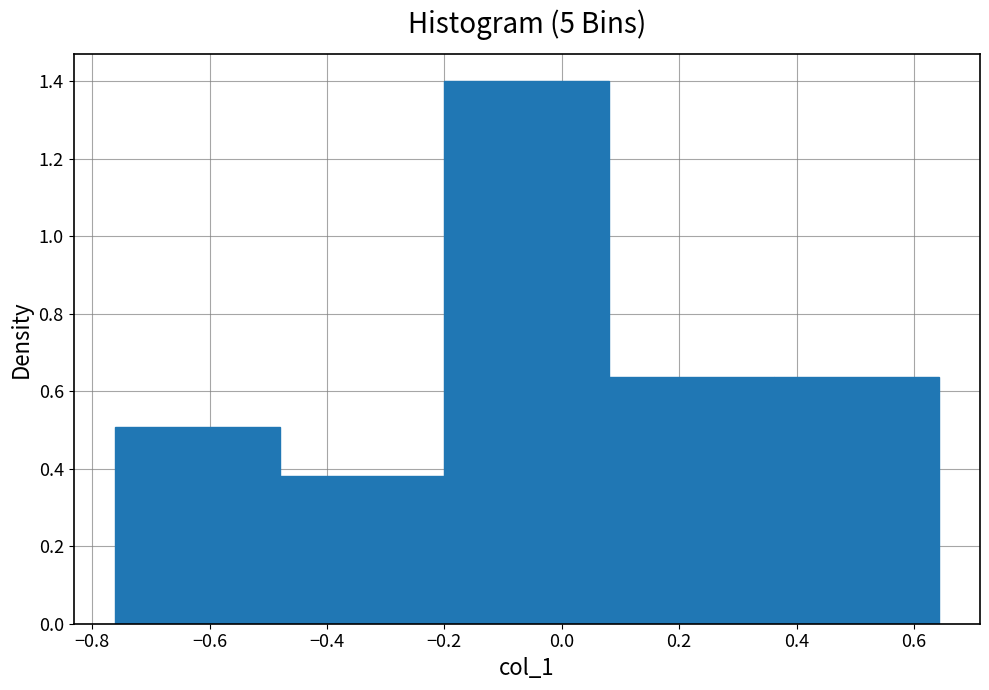

Reading left to right, list every bar in this chart as the range it spans on the x-axis followed by its height. Neither the bar edges nor the heights are printed on the chart, so give them approximately, as read against the axes.

-0.76 to -0.48: 0.50
-0.48 to -0.20: 0.38
-0.20 to 0.08: 1.40
0.08 to 0.36: 0.64
0.36 to 0.64: 0.64